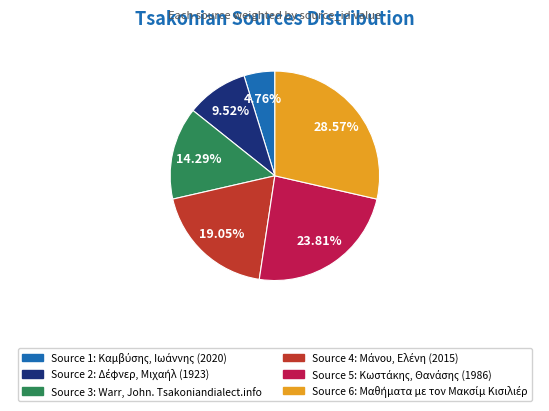

How many slices are in this pie chart?

6